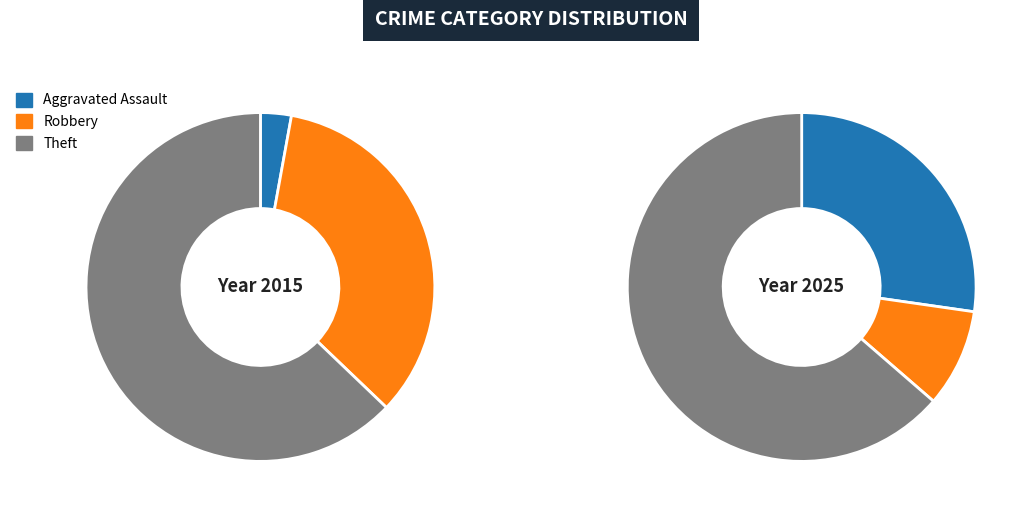

To the nearest percent, what portion does Aggravated Assault represent?

27%